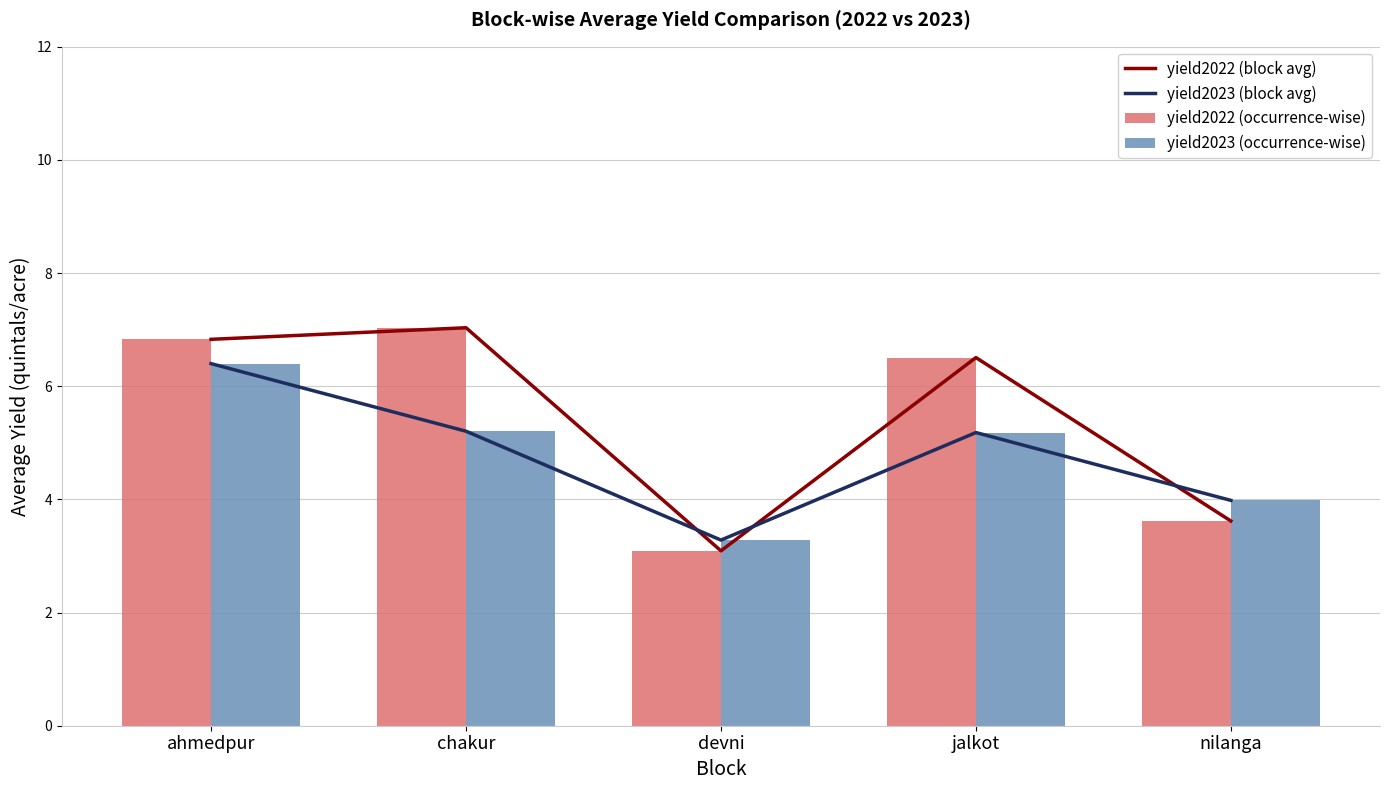

True or false: yield2022 (block avg) has a value of 1.8 at nilanga.

False